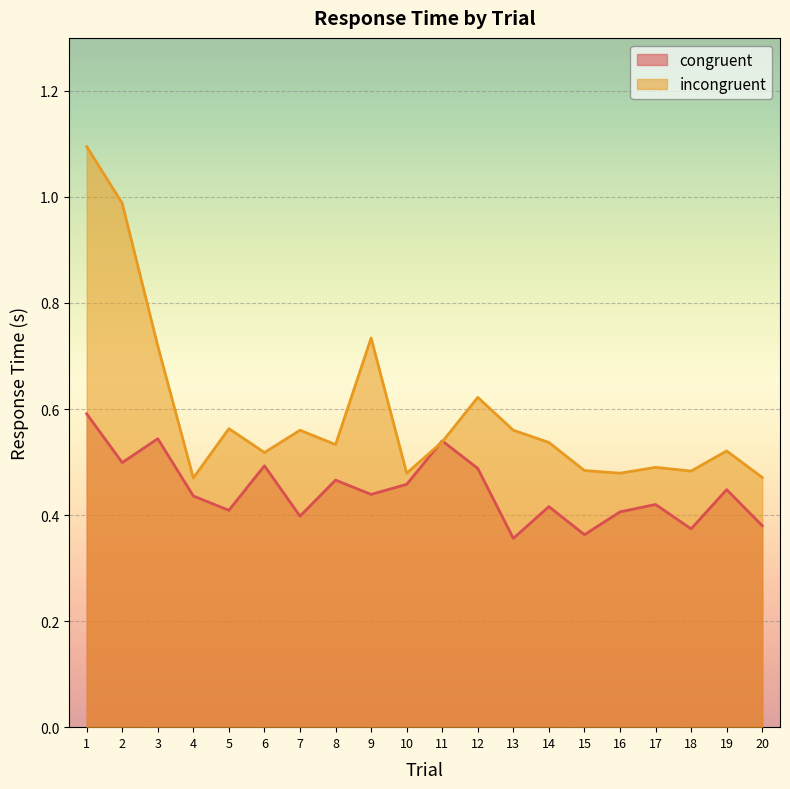

At how many categories does at least one series exceed 0?

20